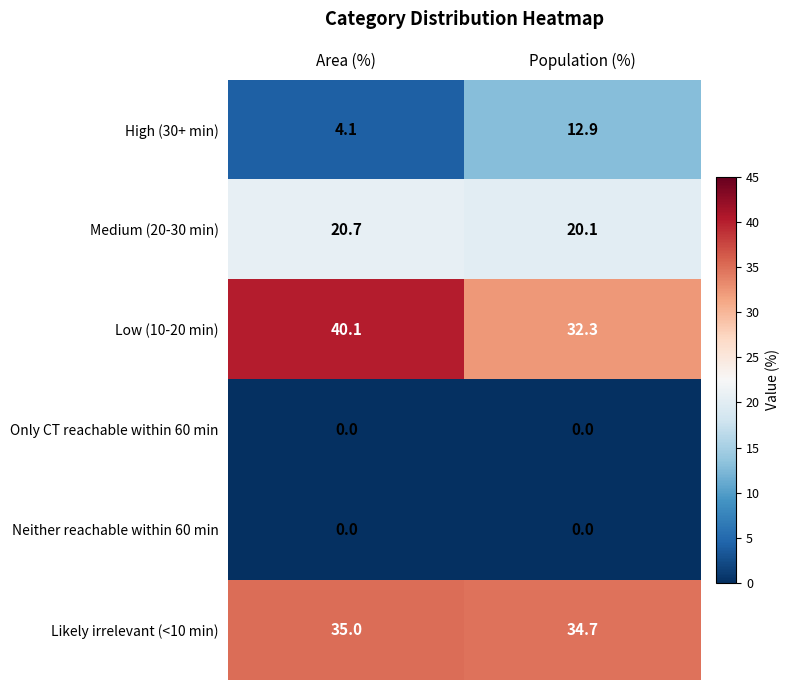

Reading left to right, transcribe all the data shown in this chart.

High (30+ min): 4.1	12.9
Medium (20-30 min): 20.7	20.1
Low (10-20 min): 40.1	32.3
Only CT reachable within 60 min: 0.0	0.0
Neither reachable within 60 min: 0.0	0.0
Likely irrelevant (<10 min): 35.0	34.7